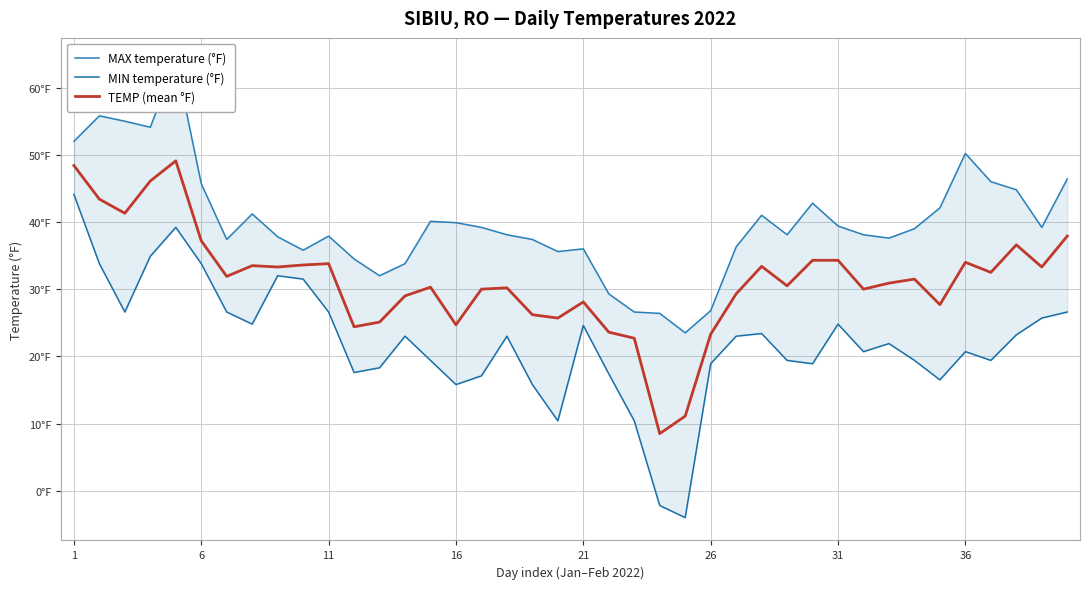

Which series has the largest range (max minus min)?

MIN temperature (°F)